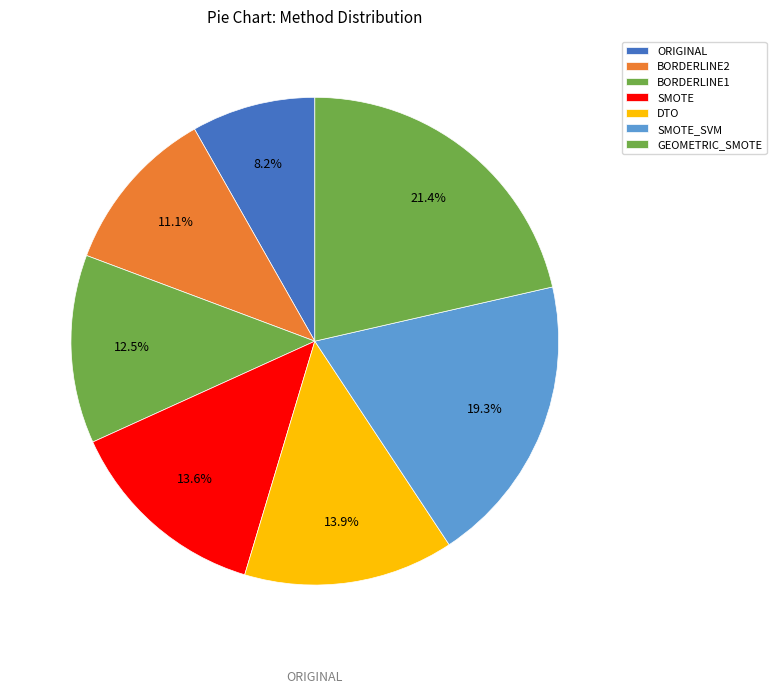

To the nearest percent, what percentage of the pie is SMOTE_SVM?

19%